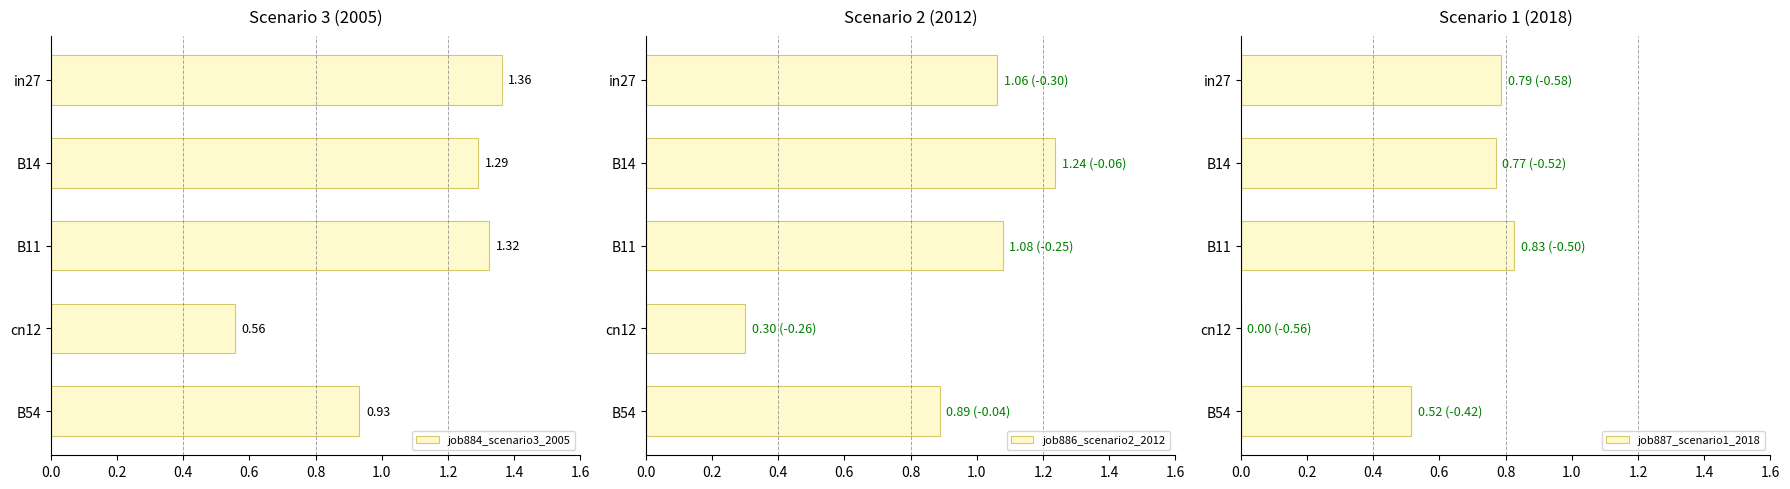

What is the value of the job887_scenario1_2018 bar at the 3rd from the left?

0.8